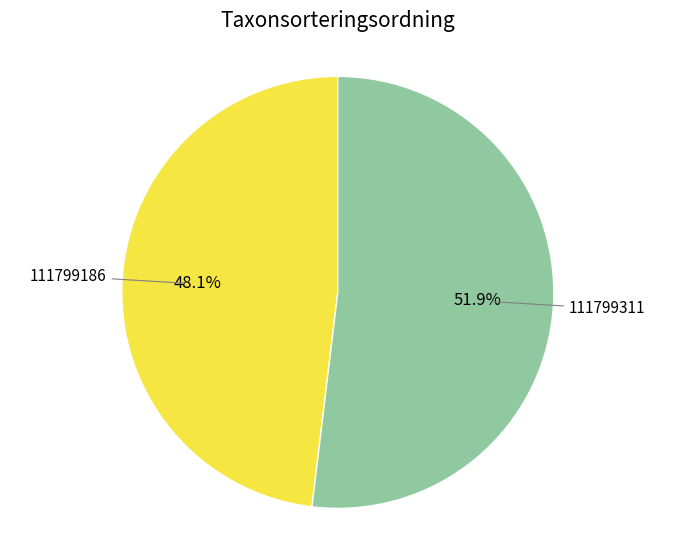

To the nearest percent, what is the difference between the 111799311 and 111799186 slice percentages?

4%